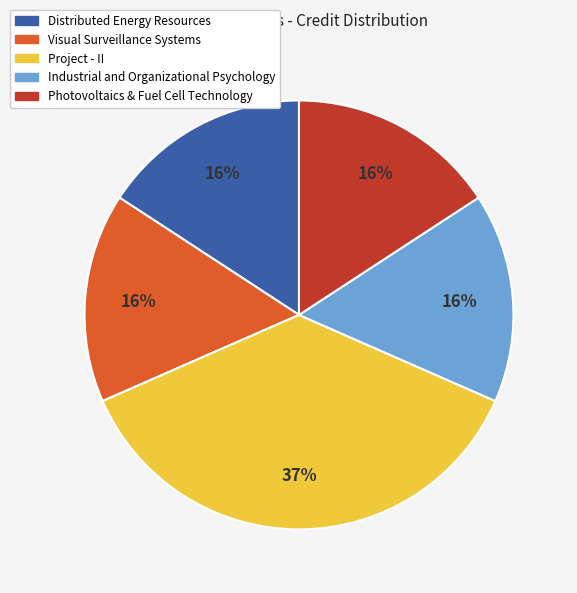

To the nearest percent, what portion does Photovoltaics & Fuel Cell Technology represent?

16%